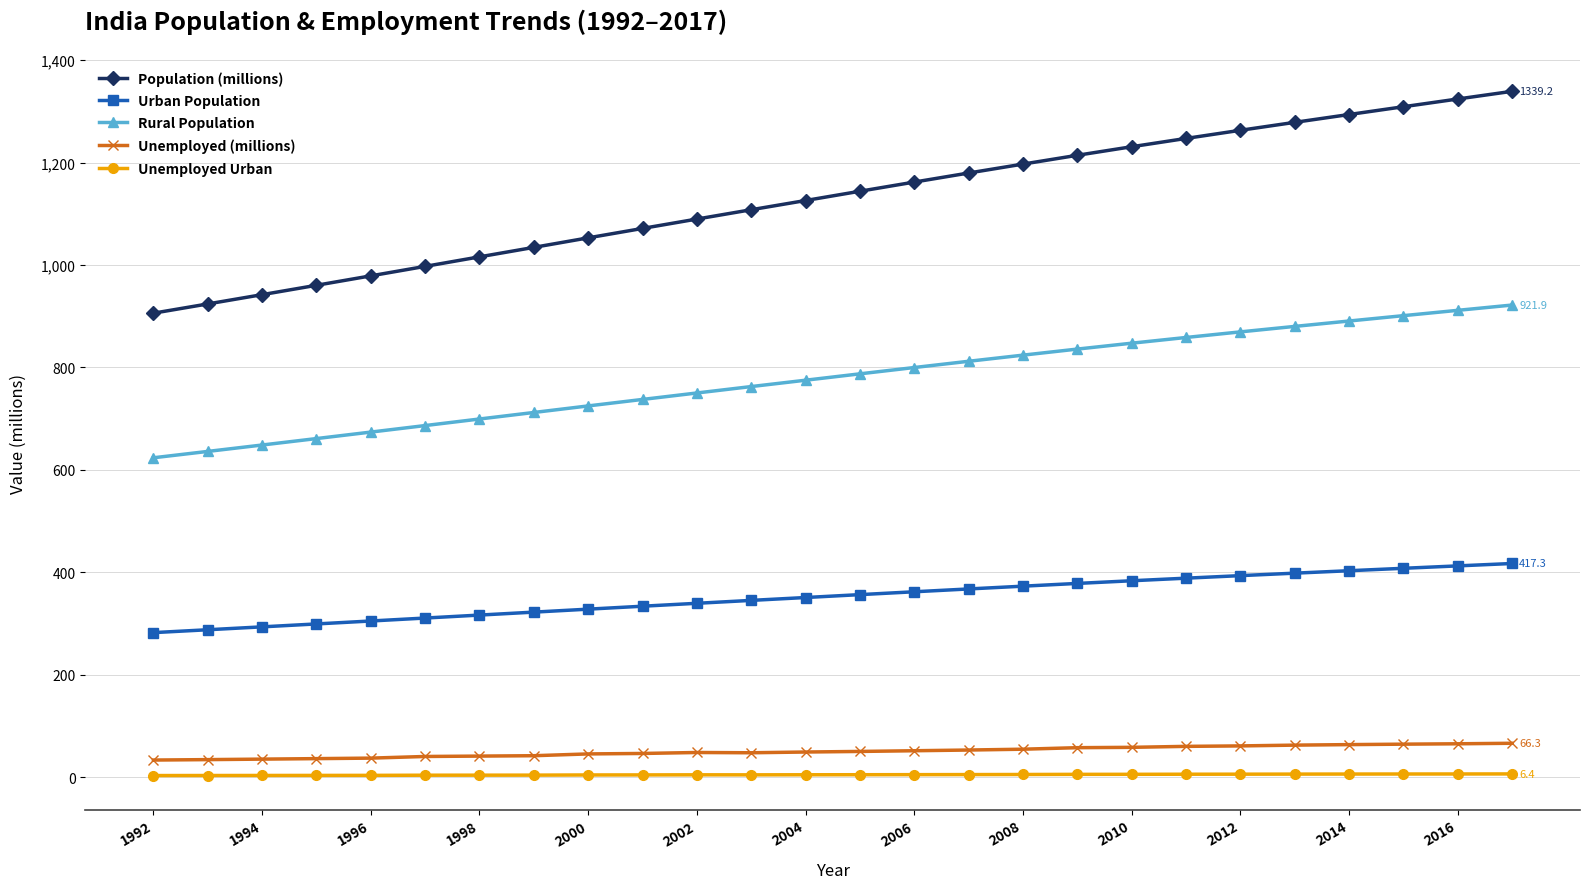

Which series has the largest range (max minus min)?

Population (millions)